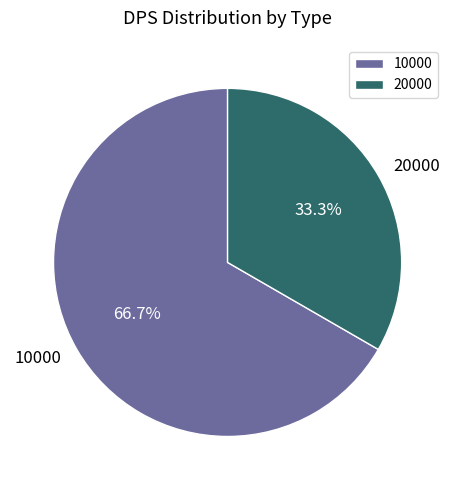

How many segments does this pie chart have?

2